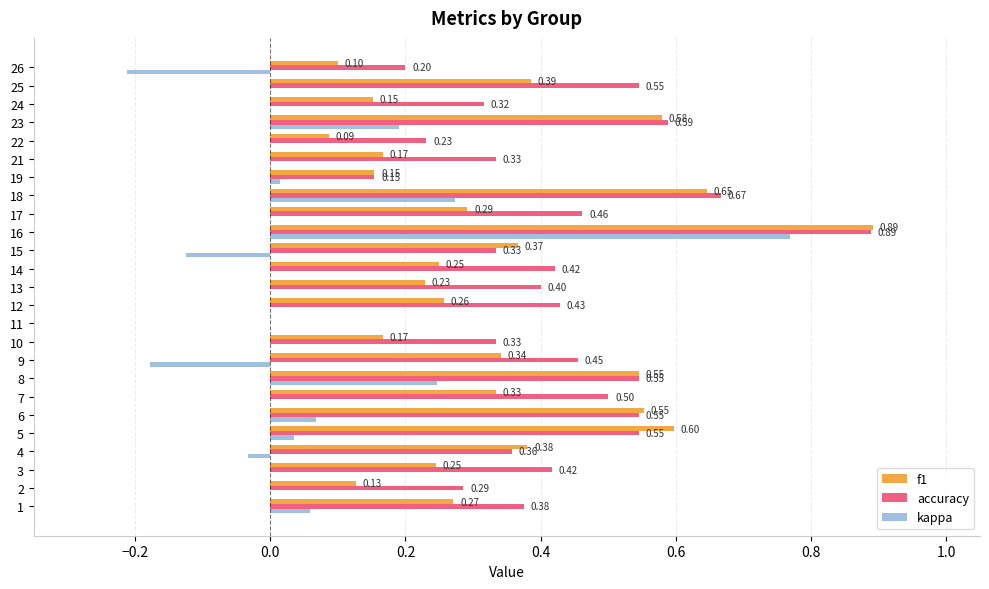

Count the number of categories in the chart.

25